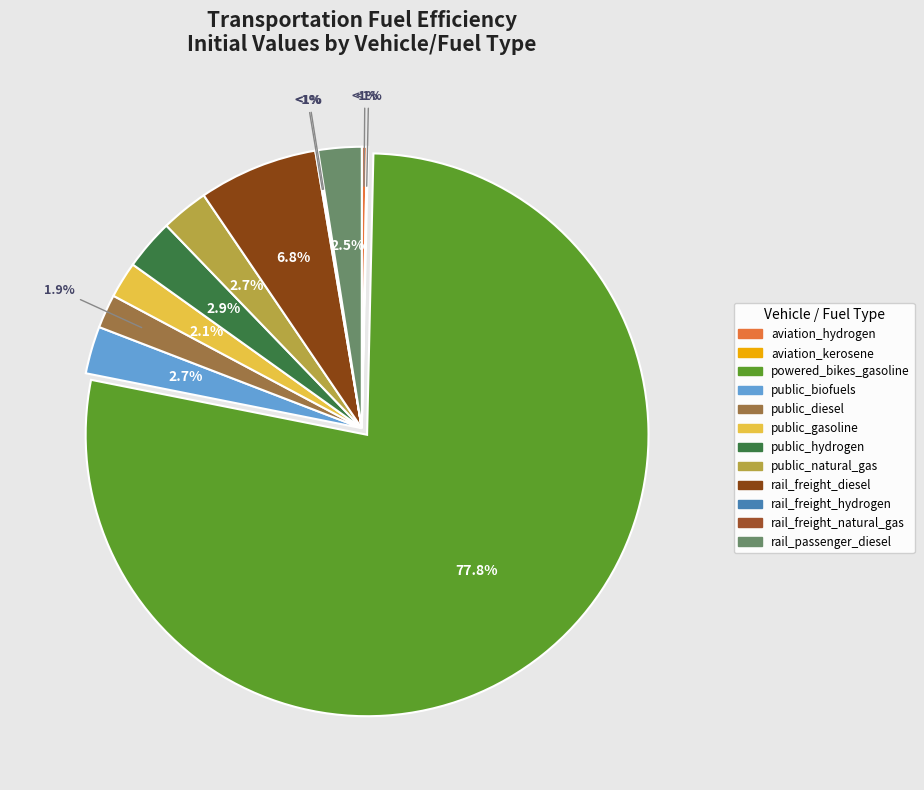

Which category has the smallest portion of the pie?

aviation_kerosene